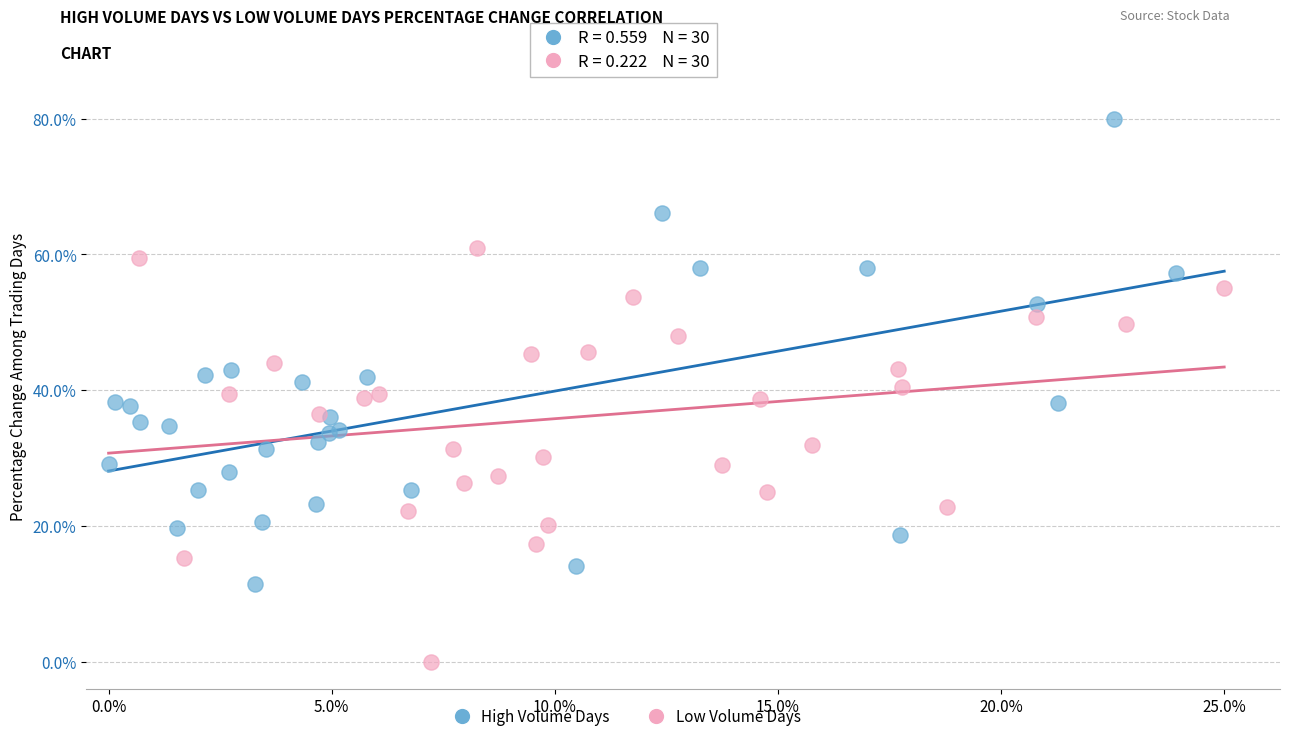

What are all the series names shown in the legend?

High Volume Days, Low Volume Days